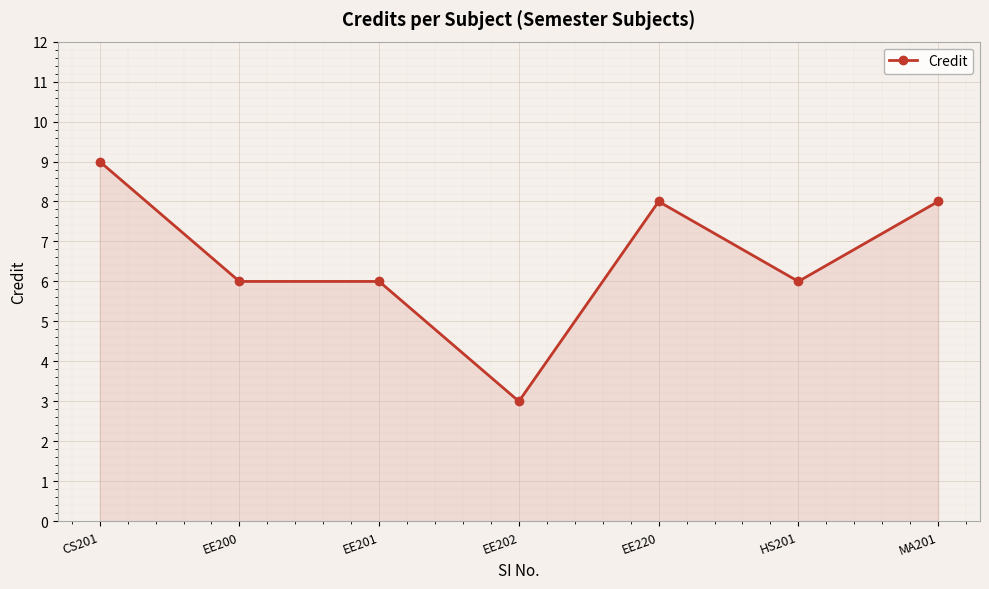

Read the value at MA201.

8